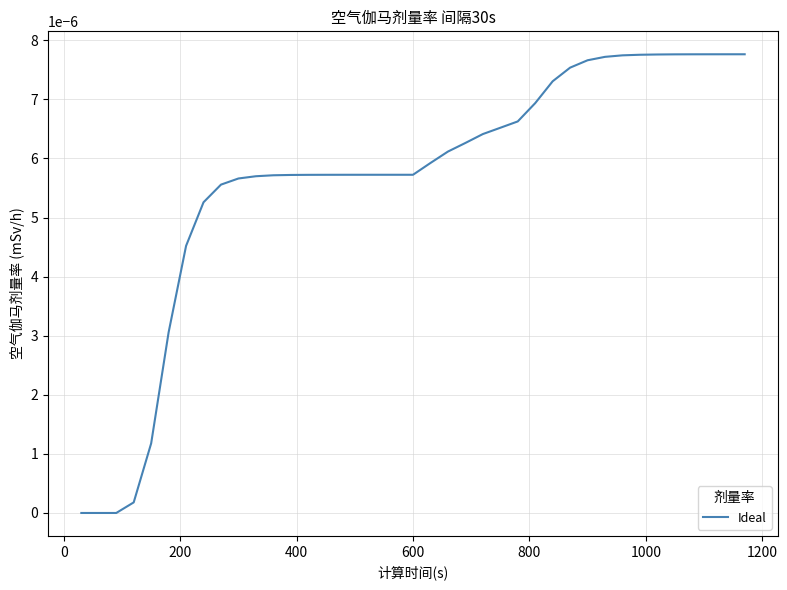

Is this an area chart (filled region under the line)?

No